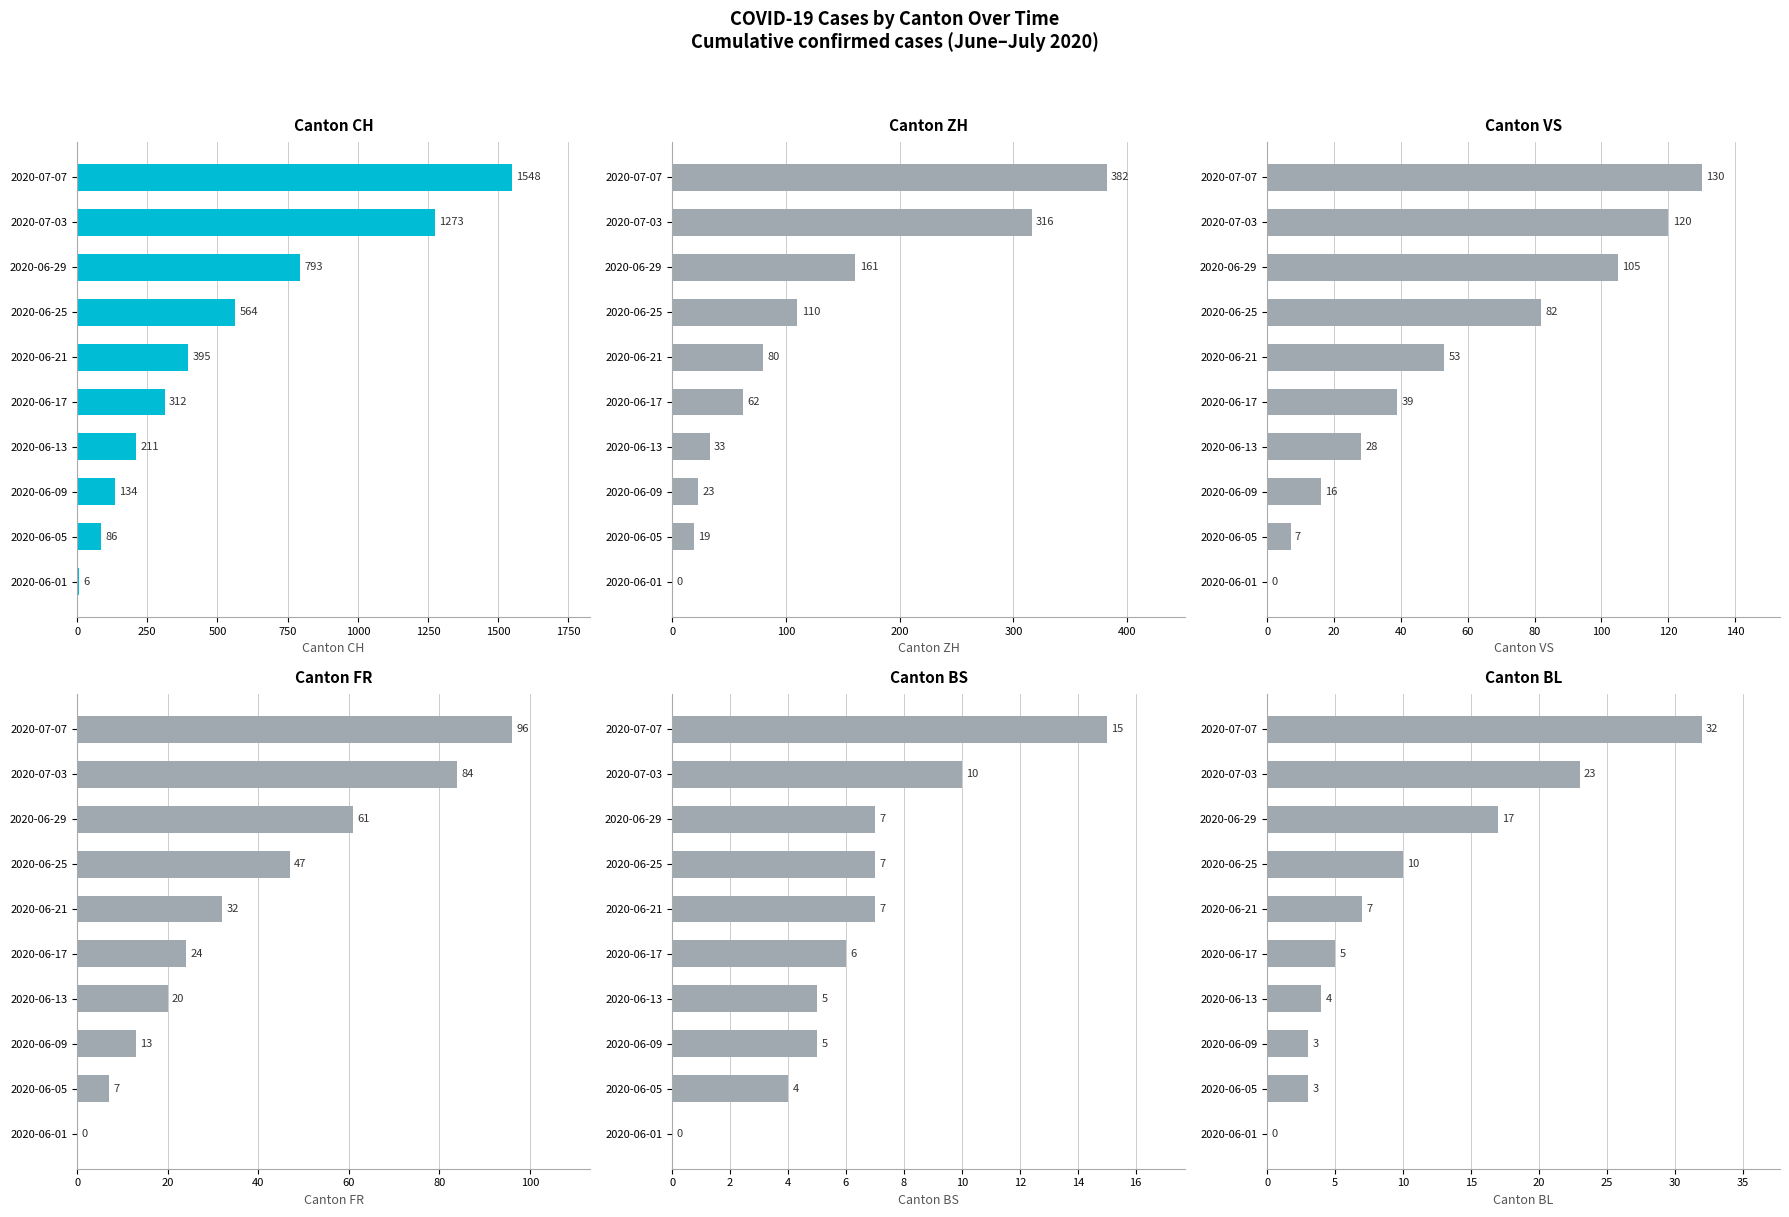

What is the maximum value shown in the chart?

1548